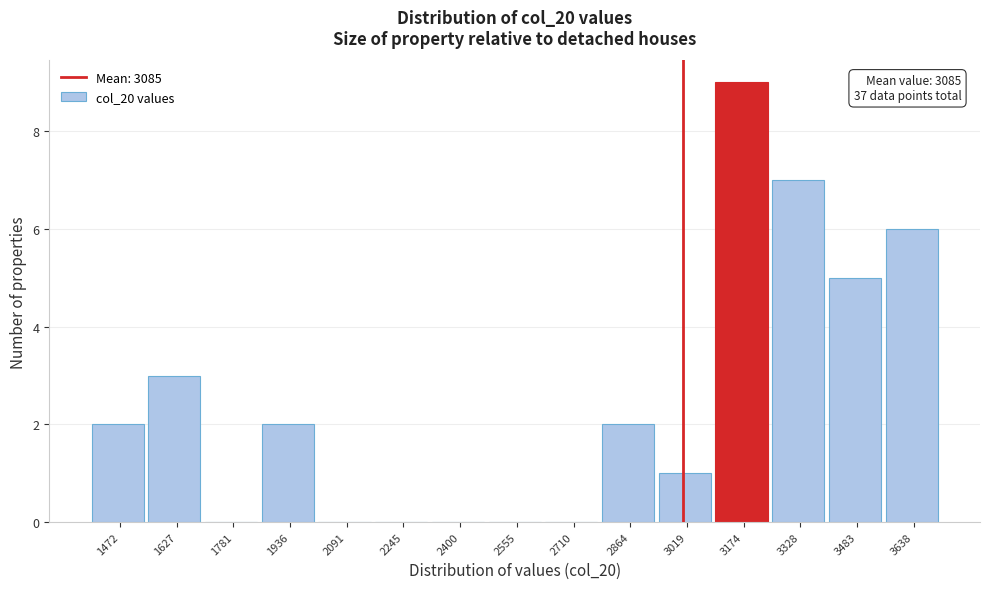

Reading right to left, transcribe all the data shown in this chart.

3638=6	3483=5	3328=7	3174=9	3019=1	2864=2	2710=0	2555=0	2400=0	2245=0	2091=0	1936=2	1781=0	1627=3	1472=2